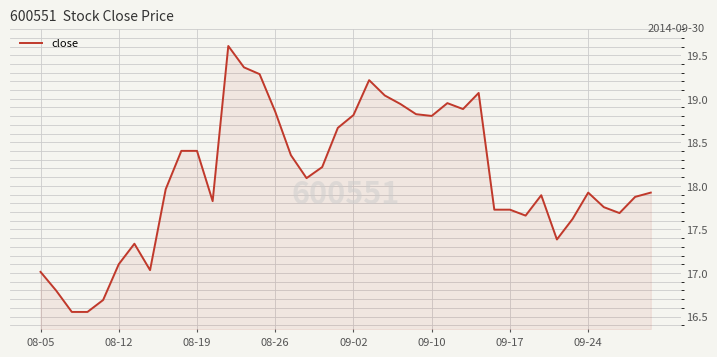

What is the greatest value displayed?

19.6